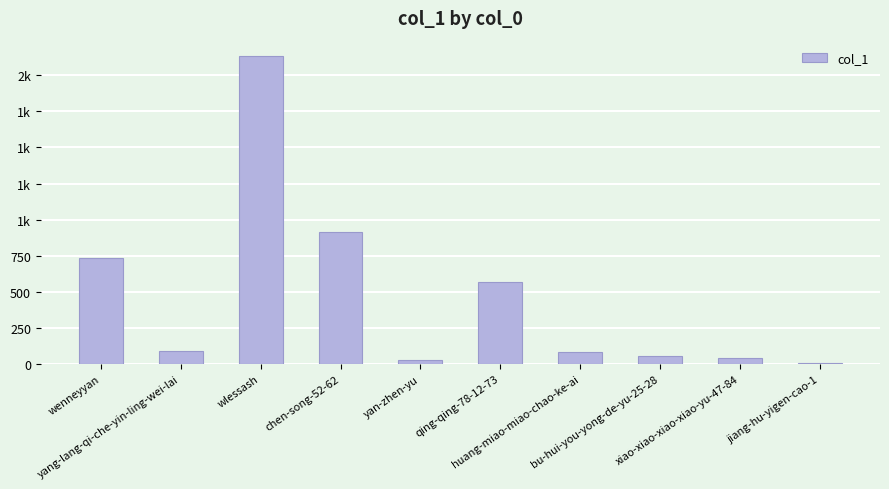

List the labels in order of value, largest first.

wlessash, chen-song-52-62, wenneyyan, qing-qing-78-12-73, yang-lang-qi-che-yin-ling-wei-lai, huang-miao-miao-chao-ke-ai, bu-hui-you-yong-de-yu-25-28, xiao-xiao-xiao-xiao-yu-47-84, yan-zhen-yu, jiang-hu-yigen-cao-1